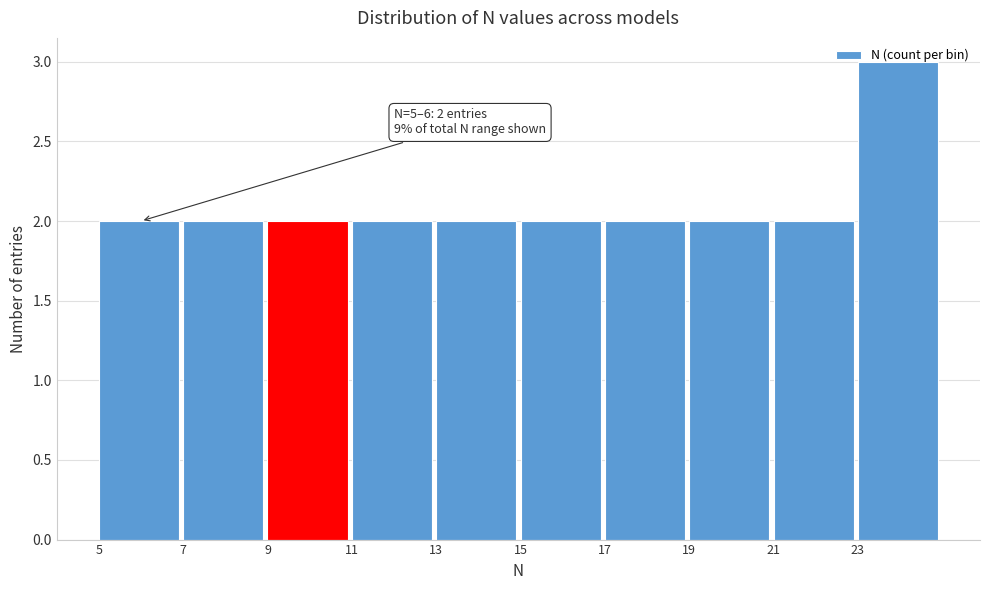

Over which range of the x-axis is the bar tallest?

23 to 25